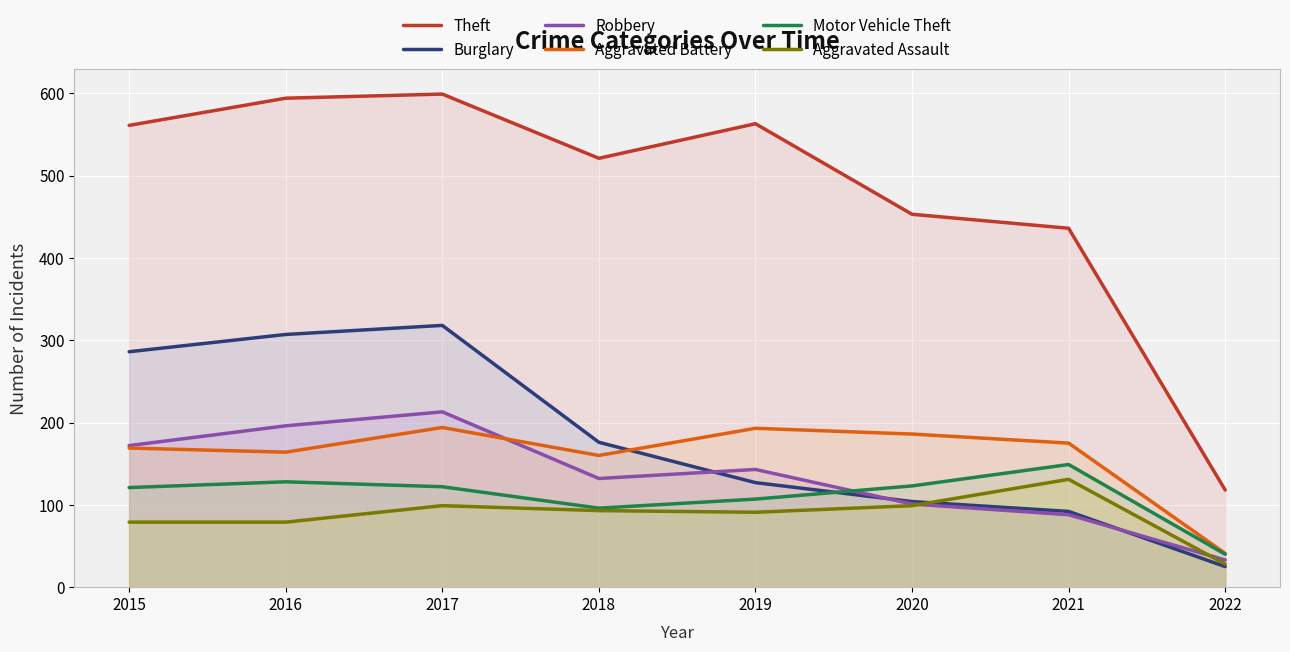

Count the number of categories in the chart.

8